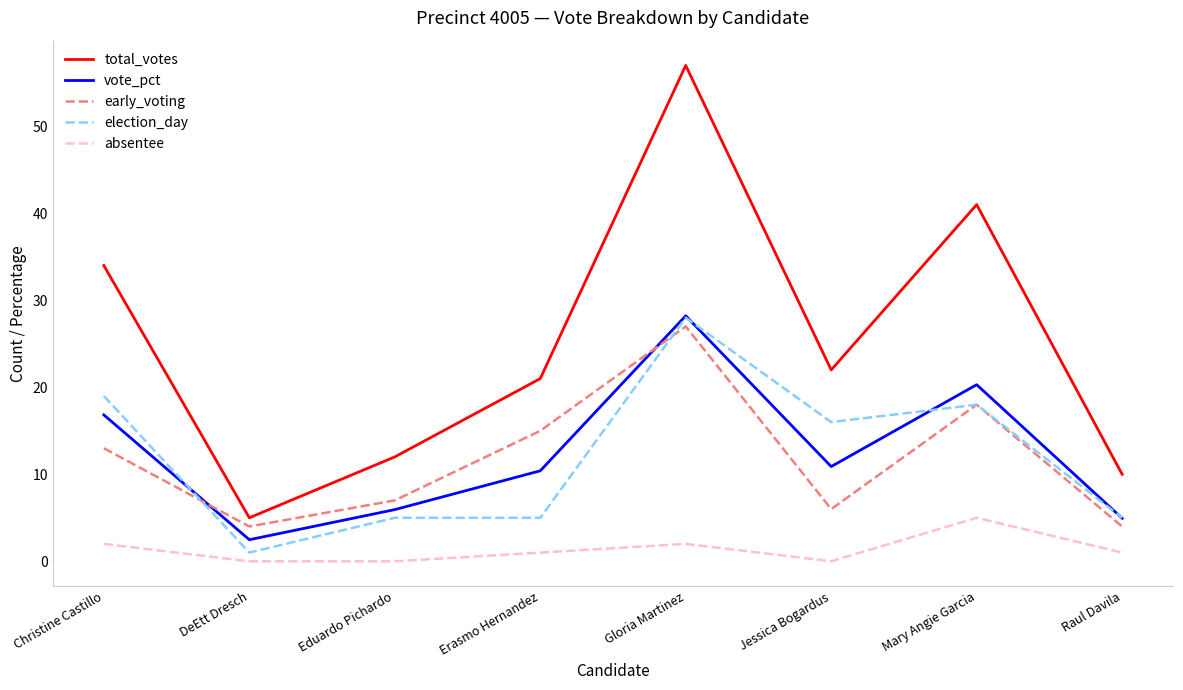

At which category does the chart reach its peak across all series?

Gloria Martinez